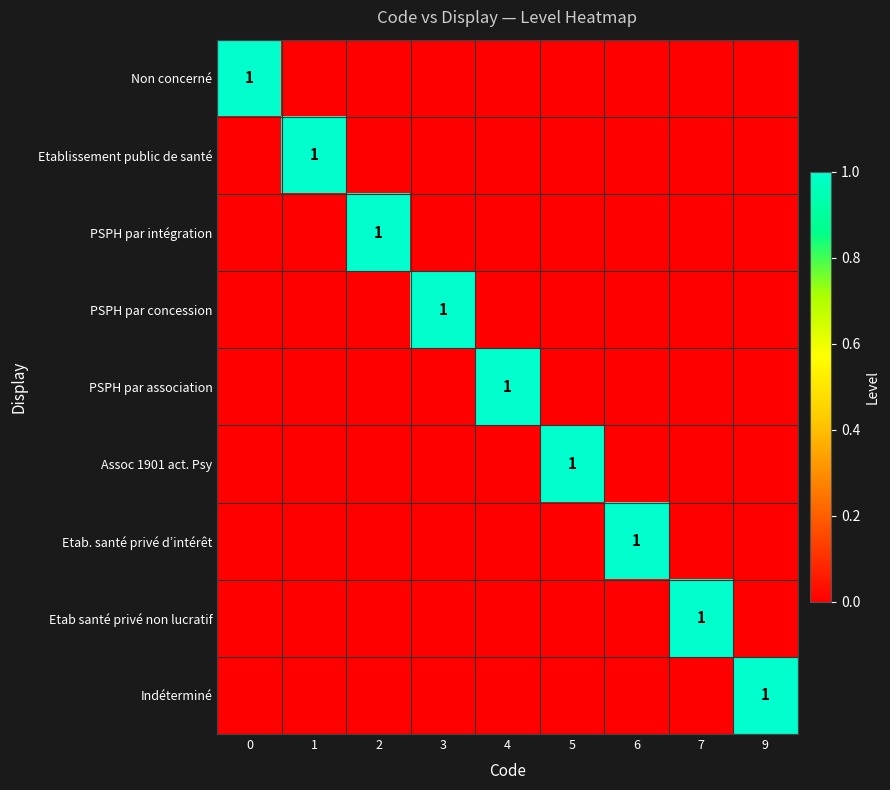

Is it true that PSPH par association equals 1 at 4?

True